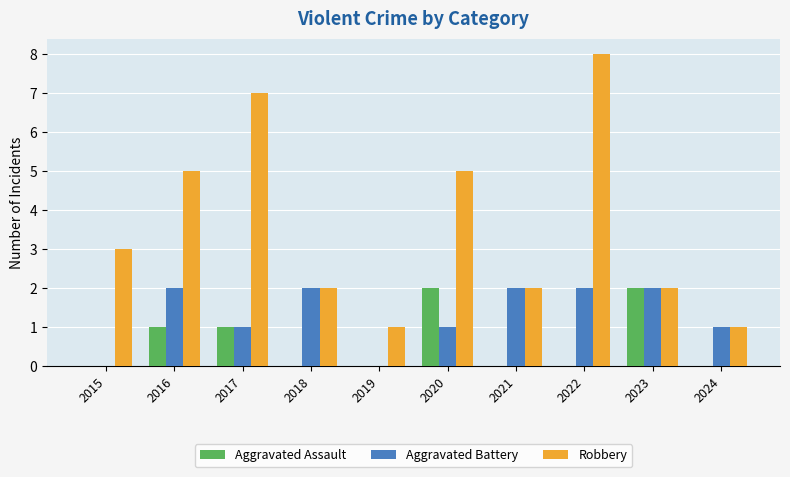

Which series has the largest total across all categories?

Robbery